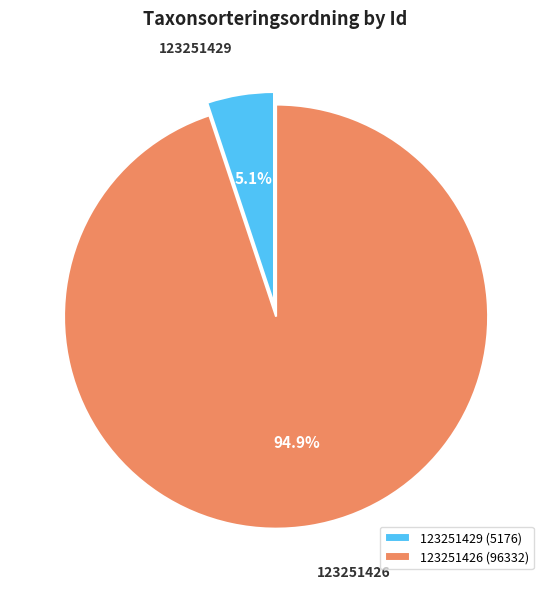

Count the number of slices in the pie.

2